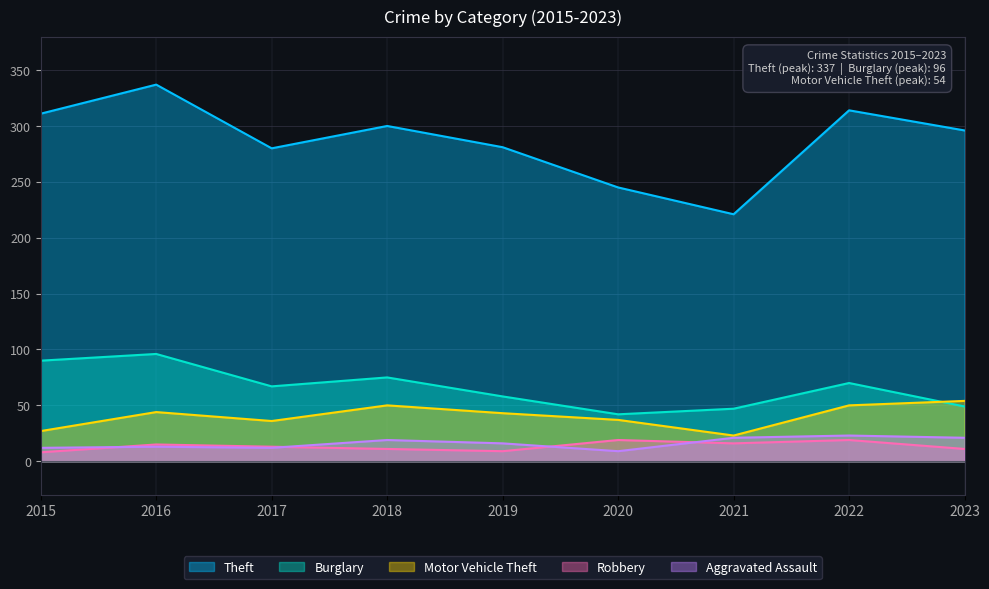

What is the difference between the Robbery values at 2017 and 2018?

2